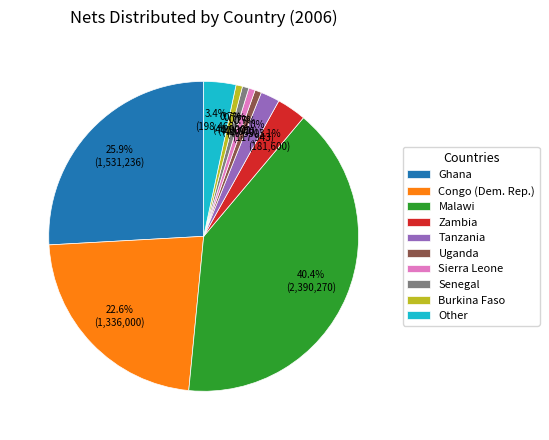

How many segments does this pie chart have?

10